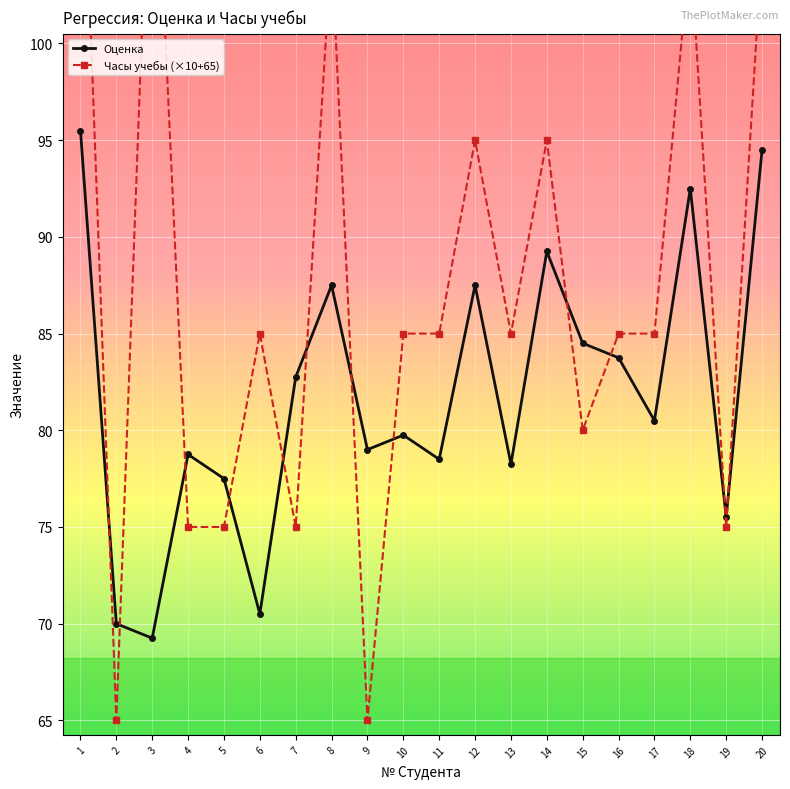

Which has a higher value, 13 or 14?

14